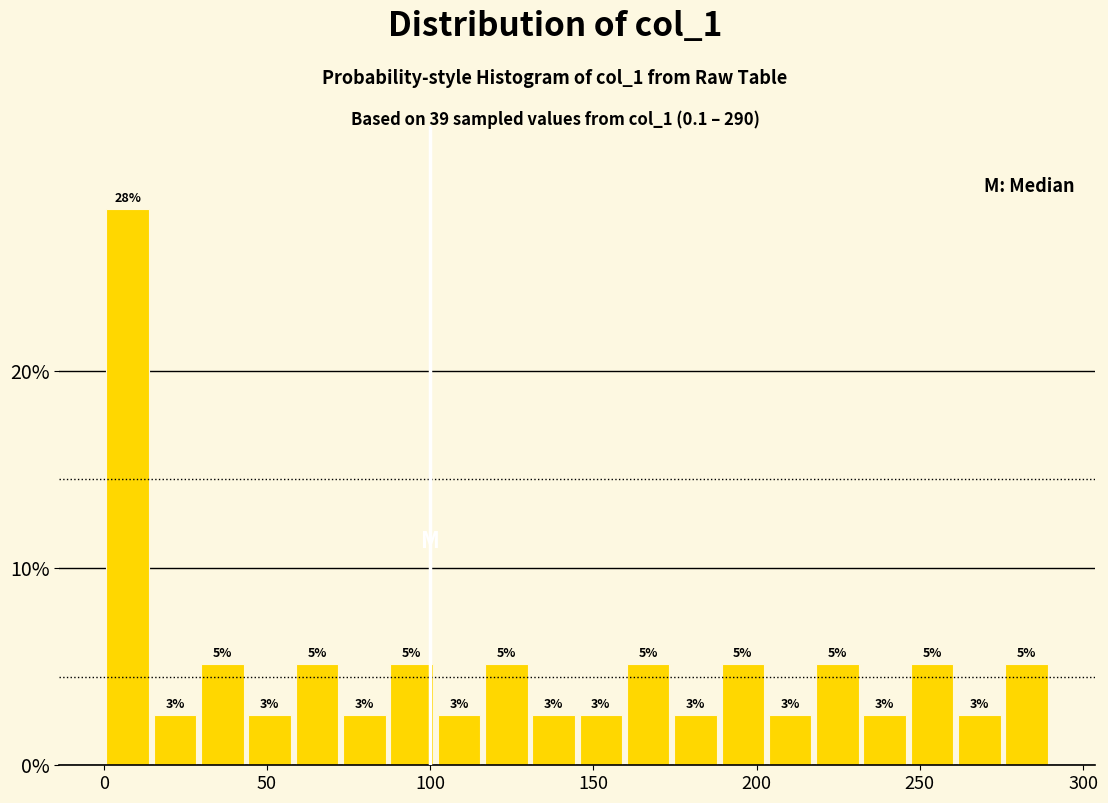

Around what value on the x-axis is the tallest bar? Give the approximate position of its centre, as read against the axis.

5